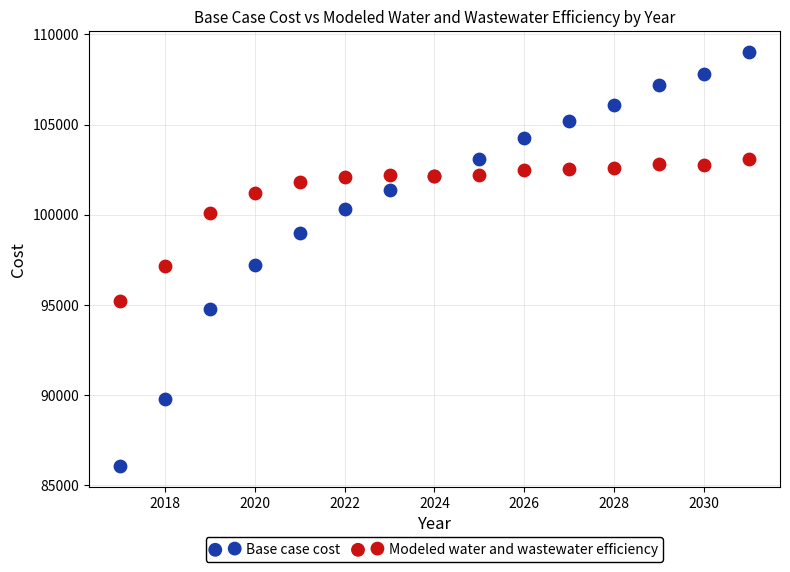

What is the X range (max minus min) for the scatter plot?

14.0